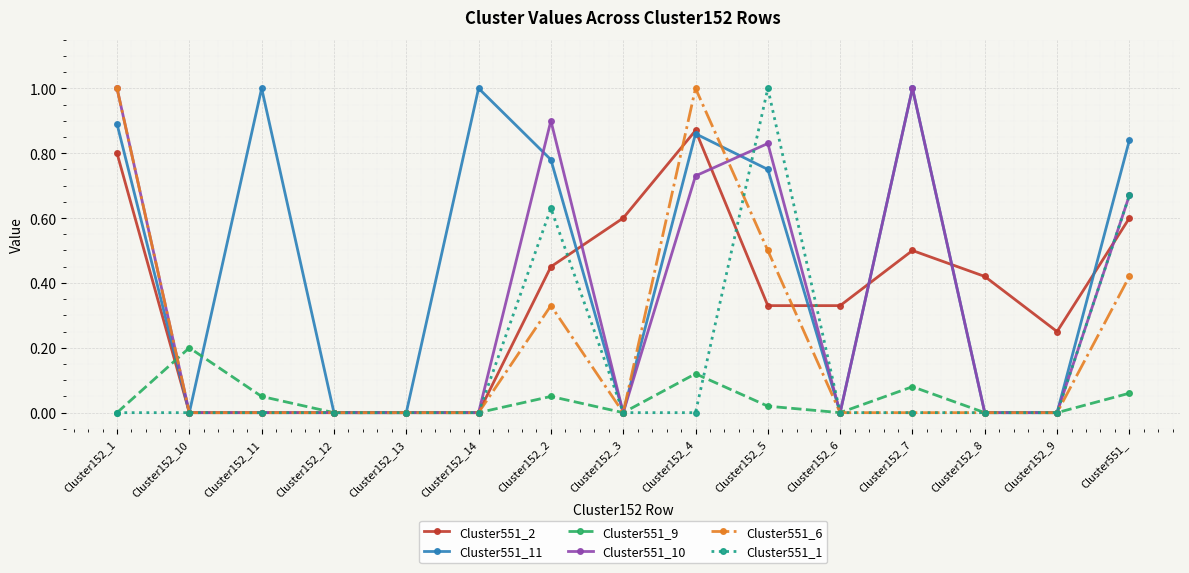

How many interior local peaks does the Cluster551_11 series have?

4